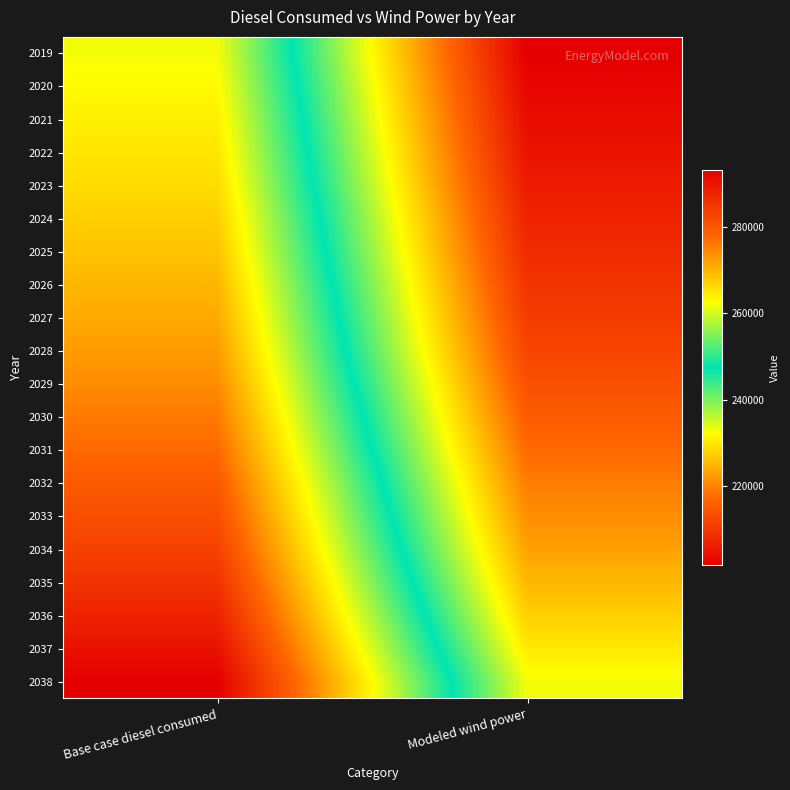

Reading left to right, what are all the values shown in this chart?

2019: Base case diesel consumed=262040.2	Modeled wind power=201625.6
2020: Base case diesel consumed=263088.5	Modeled wind power=202673.8
2021: Base case diesel consumed=264070.6	Modeled wind power=203656.0
2022: Base case diesel consumed=265110.0	Modeled wind power=204695.3
2023: Base case diesel consumed=266182.5	Modeled wind power=205767.8
2024: Base case diesel consumed=267460.0	Modeled wind power=207045.4
2025: Base case diesel consumed=268540.6	Modeled wind power=208125.9
2026: Base case diesel consumed=269881.1	Modeled wind power=209466.4
2027: Base case diesel consumed=271138.6	Modeled wind power=210723.9
2028: Base case diesel consumed=272463.2	Modeled wind power=212048.6
2029: Base case diesel consumed=274090.9	Modeled wind power=213676.2
2030: Base case diesel consumed=275863.4	Modeled wind power=215448.8
2031: Base case diesel consumed=277635.4	Modeled wind power=217220.7
2032: Base case diesel consumed=279630.2	Modeled wind power=219215.6
2033: Base case diesel consumed=281402.8	Modeled wind power=220988.2
2034: Base case diesel consumed=283323.2	Modeled wind power=222908.5
2035: Base case diesel consumed=285539.2	Modeled wind power=225124.5
2036: Base case diesel consumed=287902.7	Modeled wind power=227488.1
2037: Base case diesel consumed=290487.9	Modeled wind power=230073.3
2038: Base case diesel consumed=293220.9	Modeled wind power=232806.2